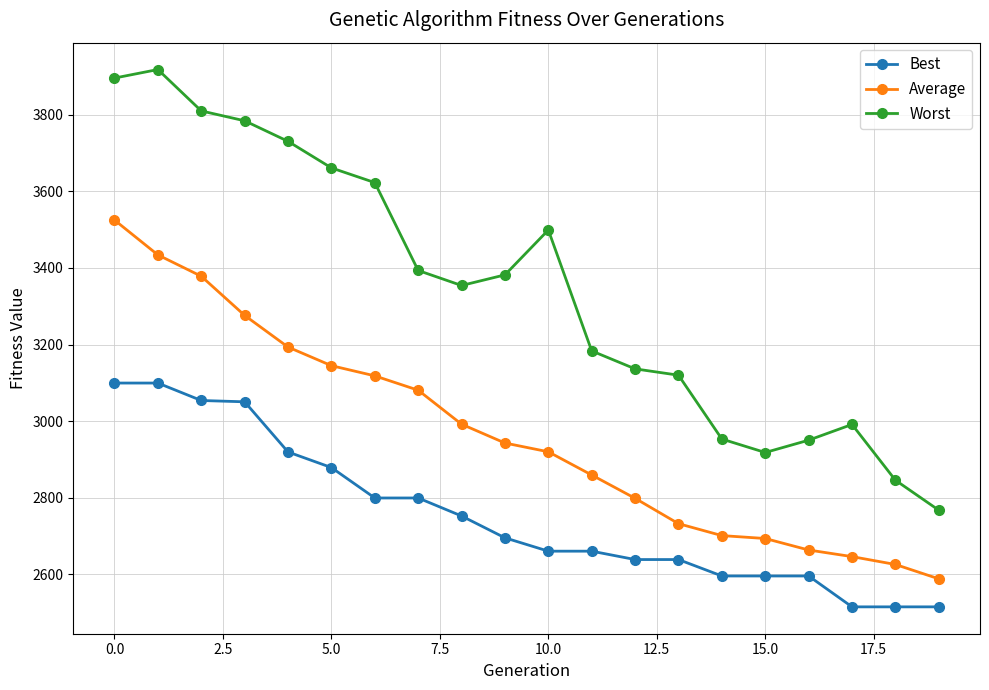

At how many categories does at least one series exceed 3461?

8